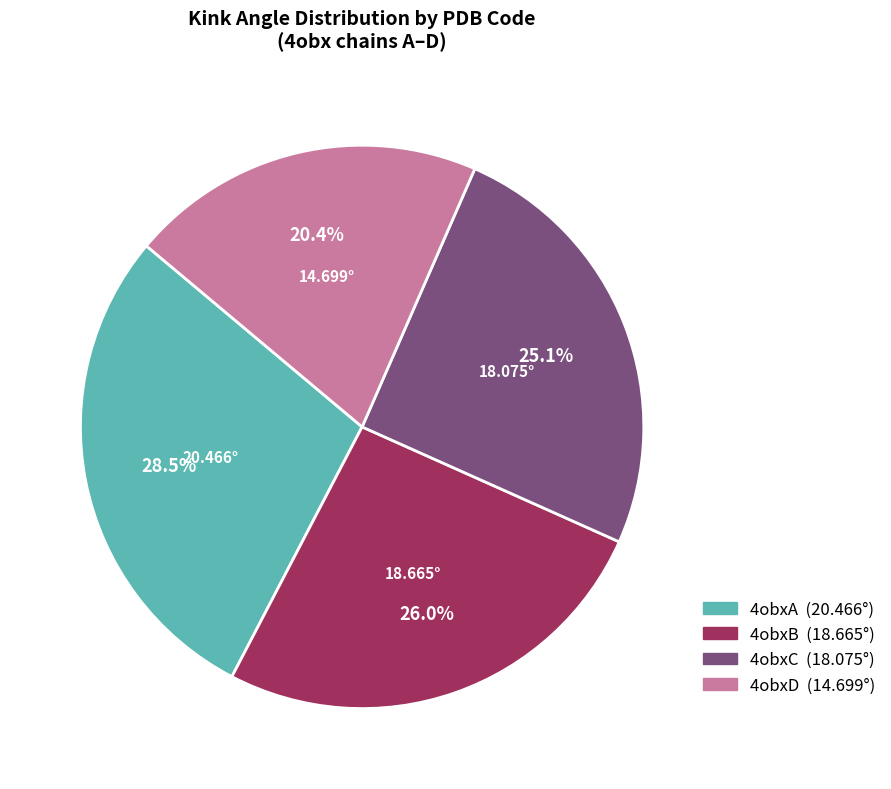

How many slices are in this pie chart?

4